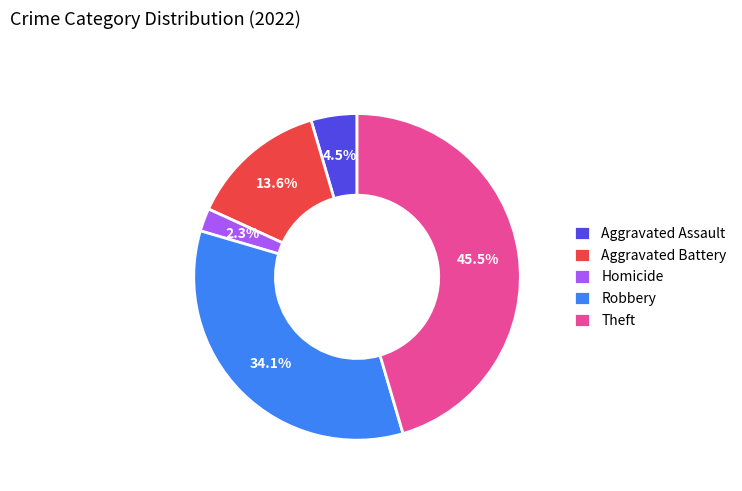

What portion of the pie excludes Theft?

54.5%